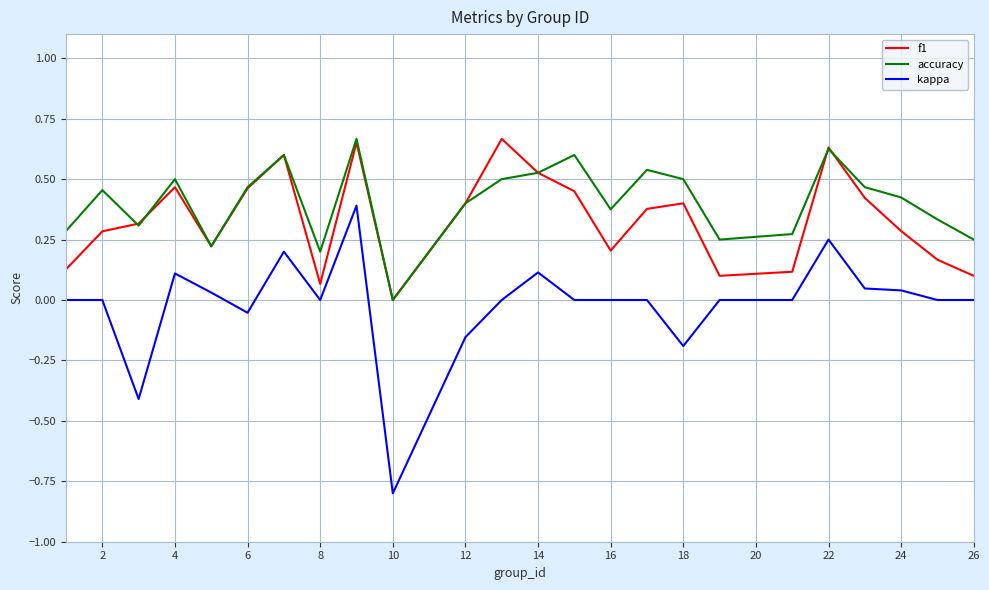

True or false: kappa and f1 cross at least once.

False